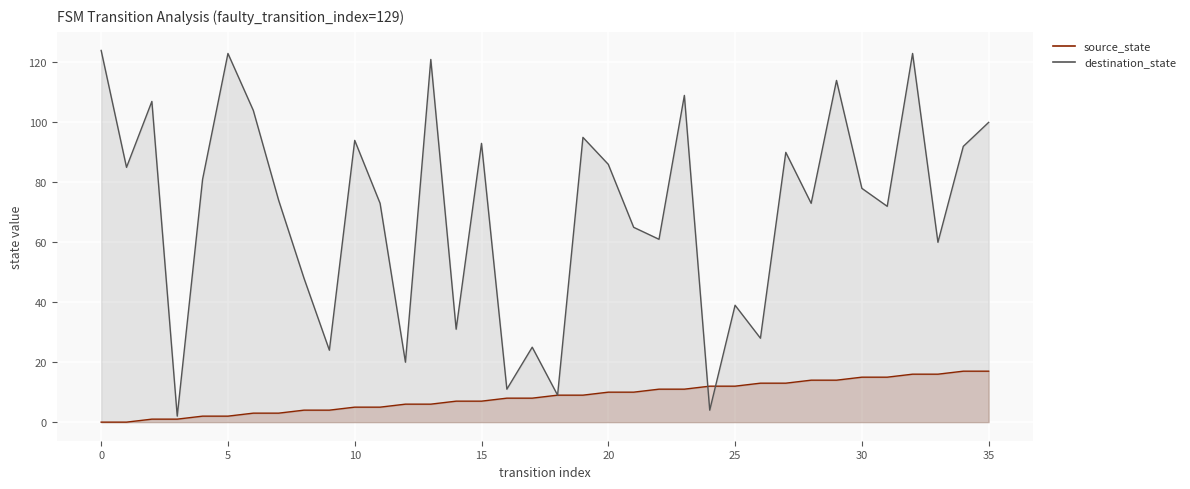

What is the approximate value of source_state at 19?

9